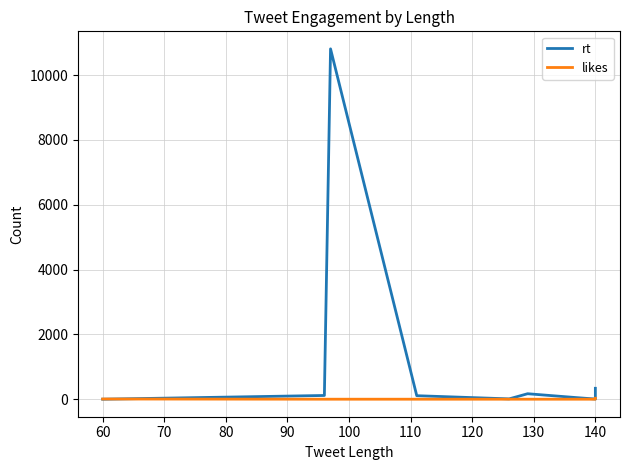

Where is rt nearest to the value 5403?

140